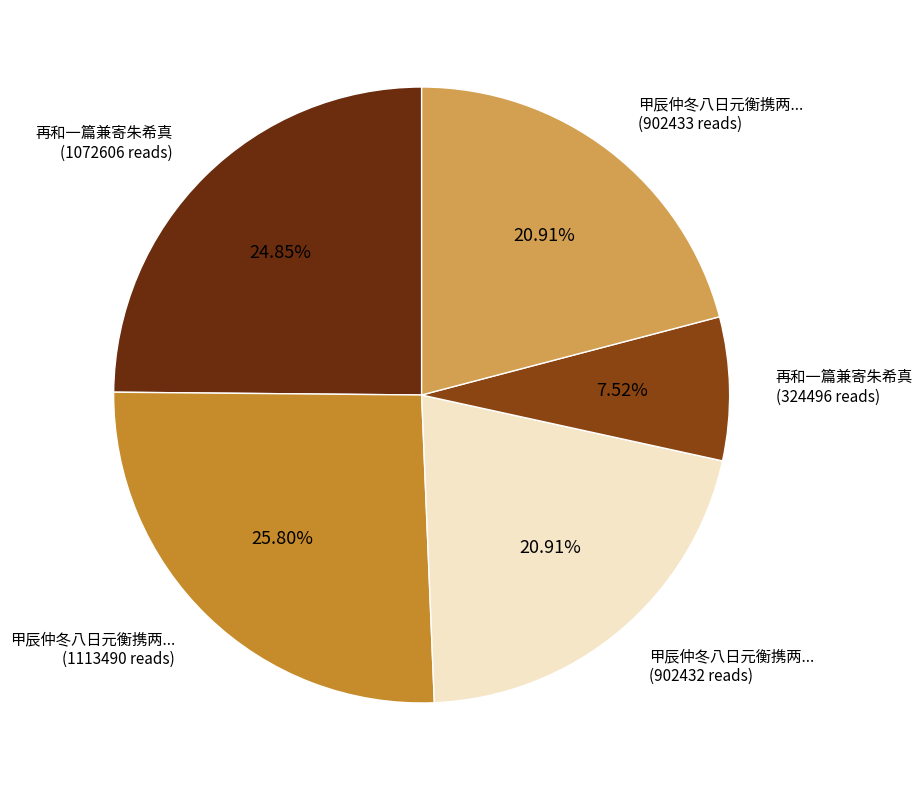

Does any single category account for the majority?

No